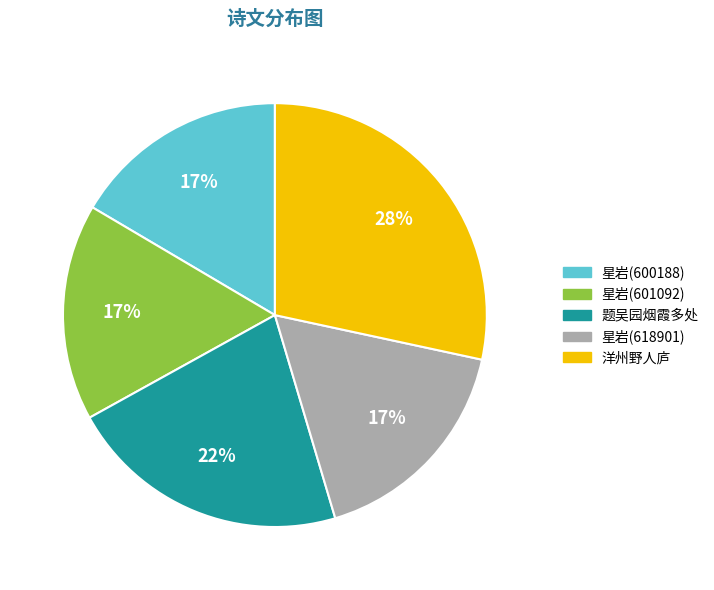

To the nearest percent, what is the average slice percentage?

20%